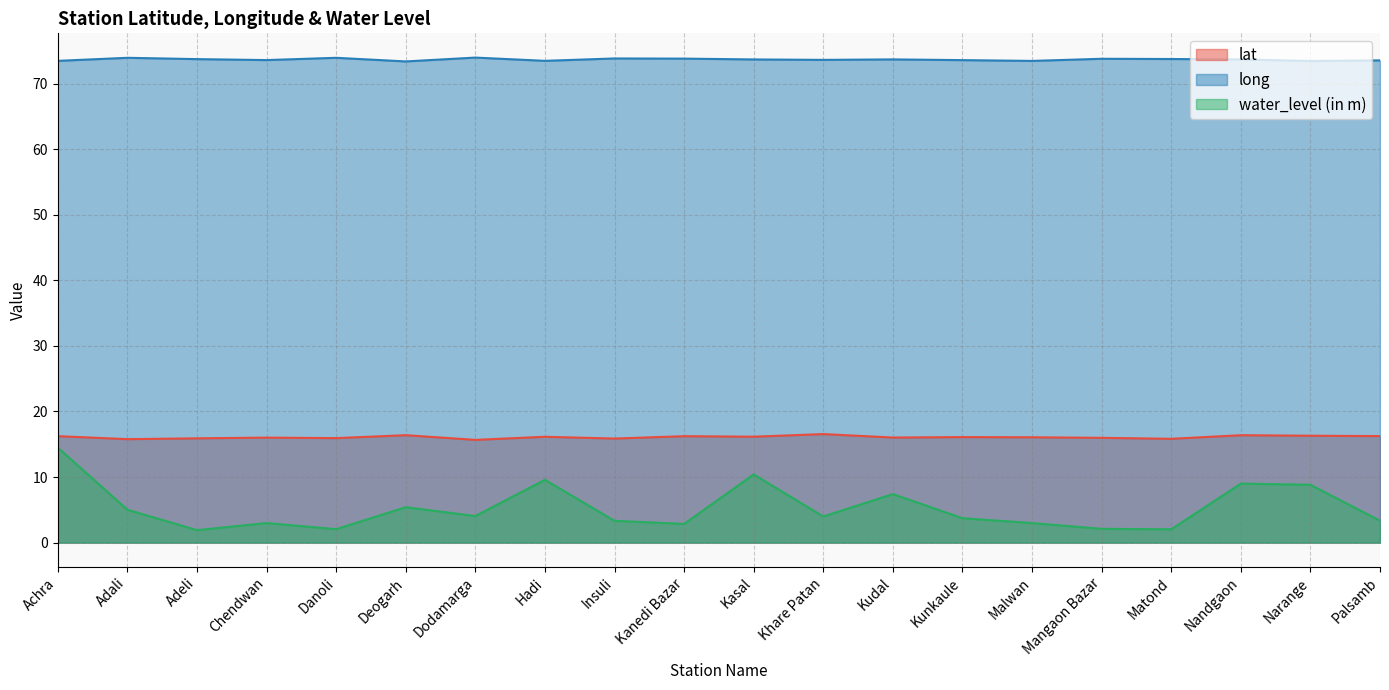

True or false: lat and long cross at least once.

False